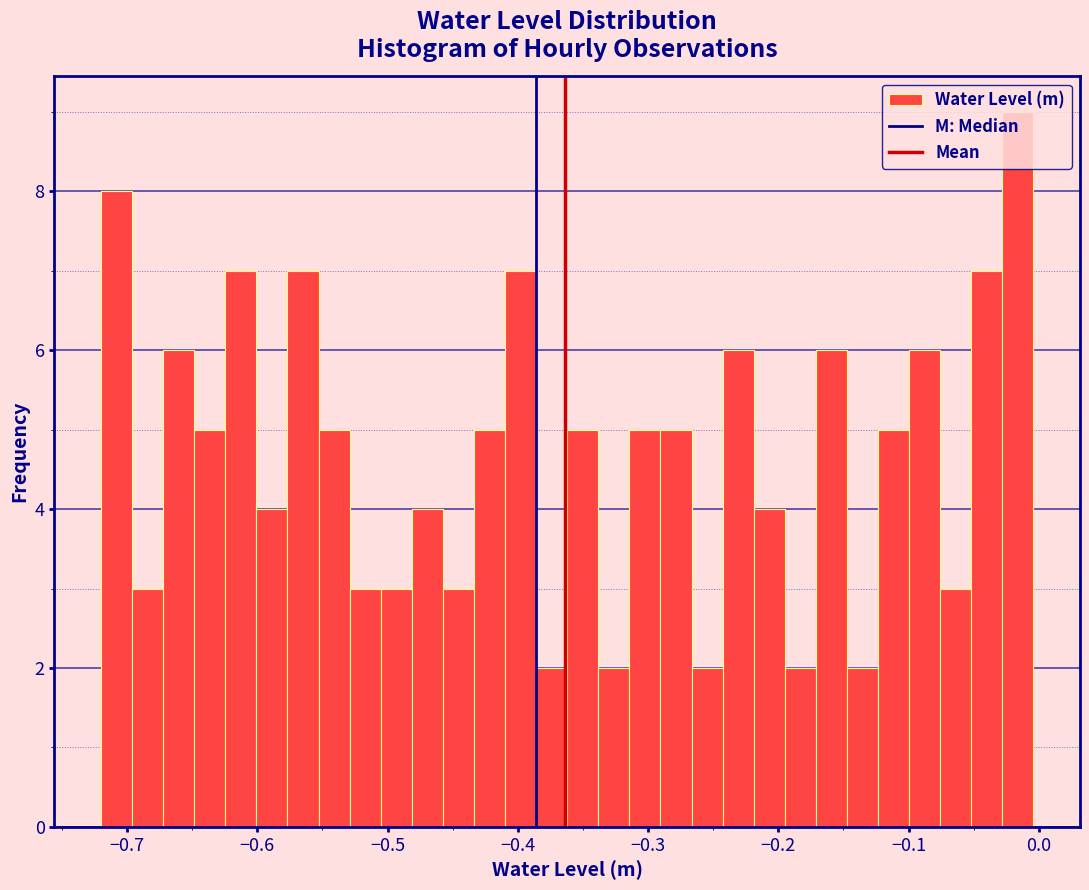

Read against the x-axis, roughly where is the centre of the tallest bar?

-0.02